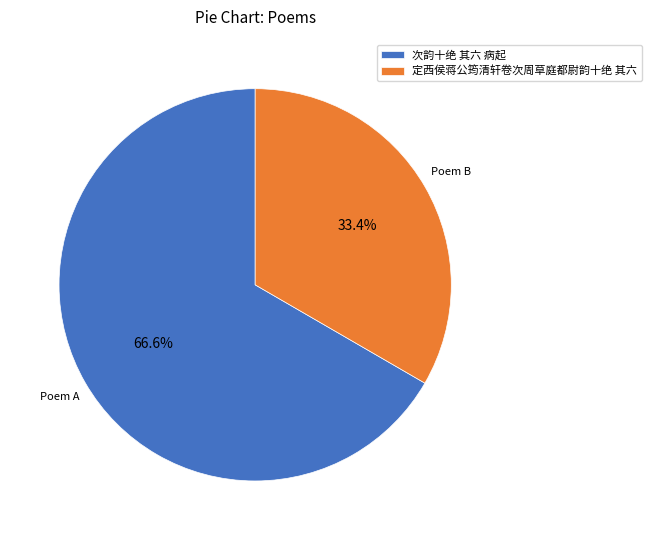

What portion of the pie excludes 次韵十绝 其六 病起?

33.4%